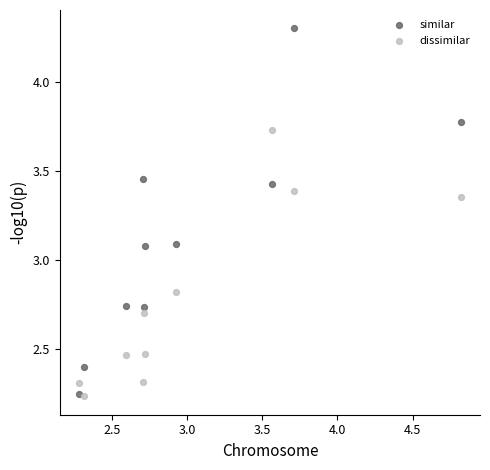

Across all data points, what is the range of Y values (max minus min)?

2.1